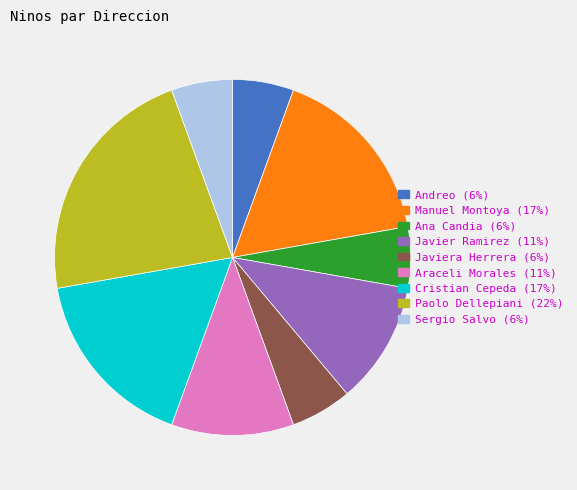

Between Paolo Dellepiani (22%) and Araceli Morales (11%), which is larger?

Paolo Dellepiani (22%)